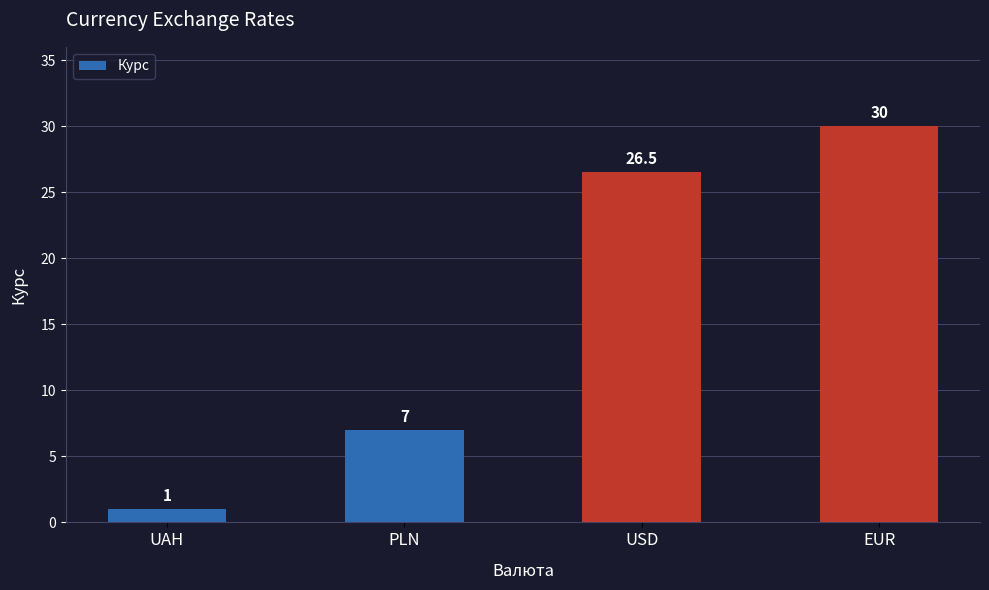

List the labels in order of value, smallest first.

UAH, PLN, USD, EUR